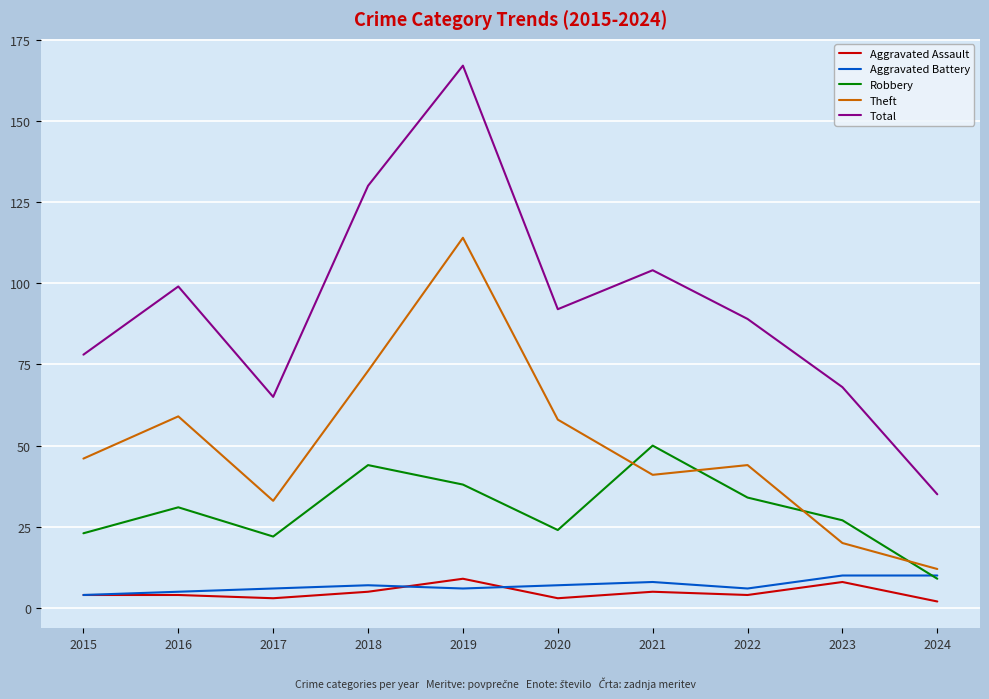

At which category is the sum across all series the highest?

2019